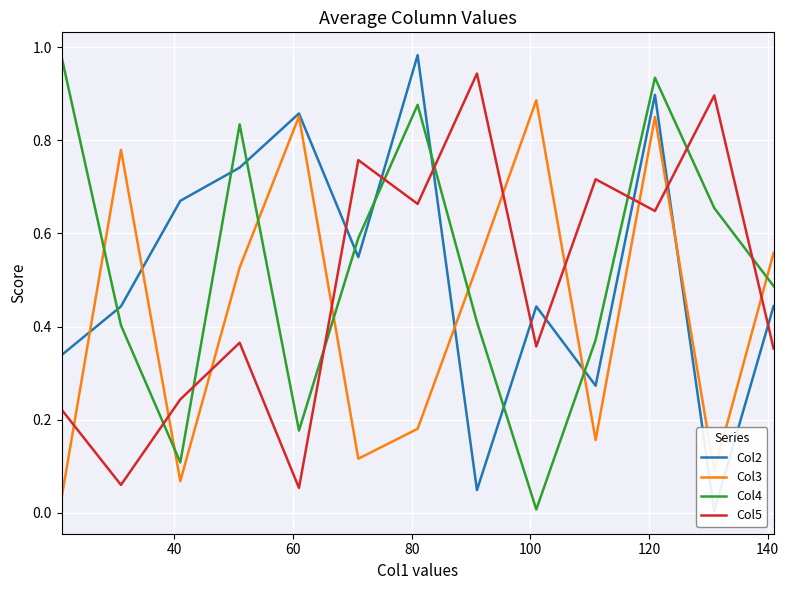

How many intersections are there between Col5 and Col3?

9